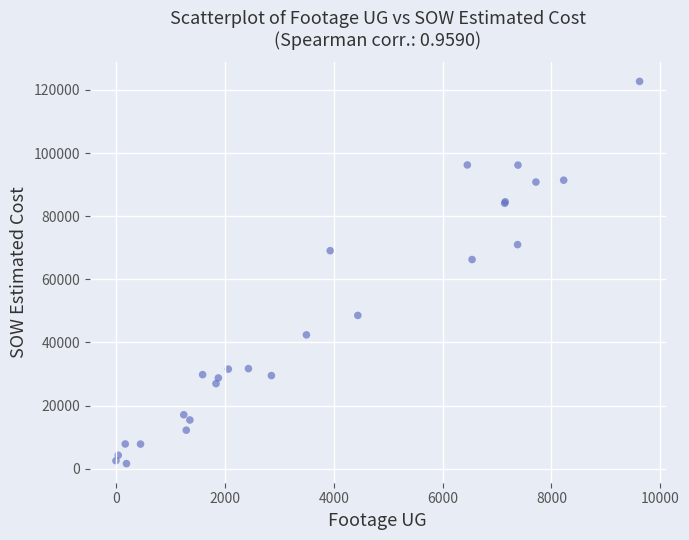

What Y value in the scatter plot is closest to 62166?

66271